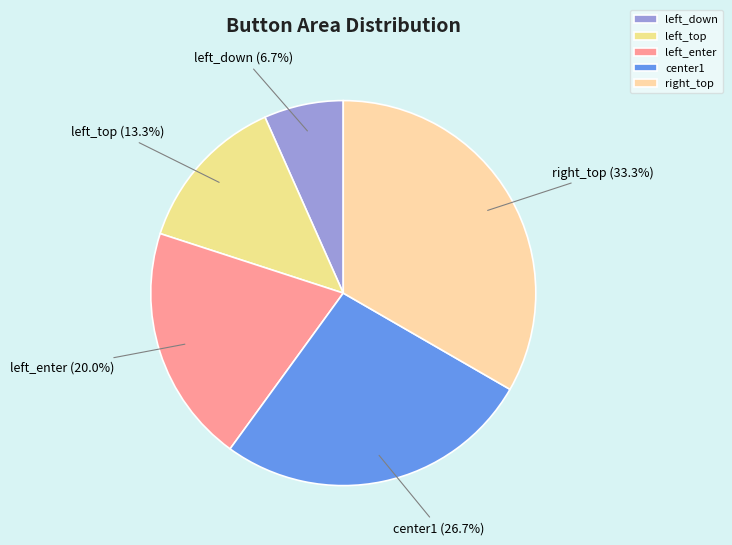

Which has a higher value, right_top or left_enter?

right_top